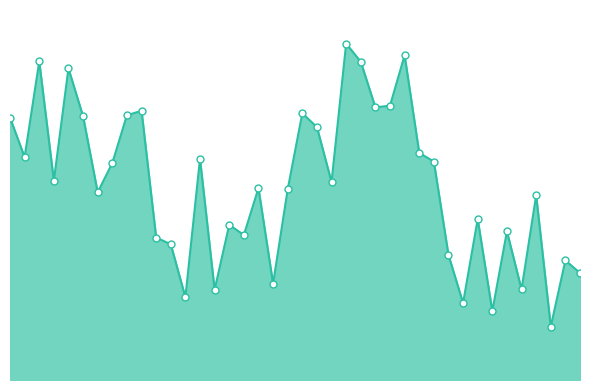

Does the chart have visible grid lines?

No